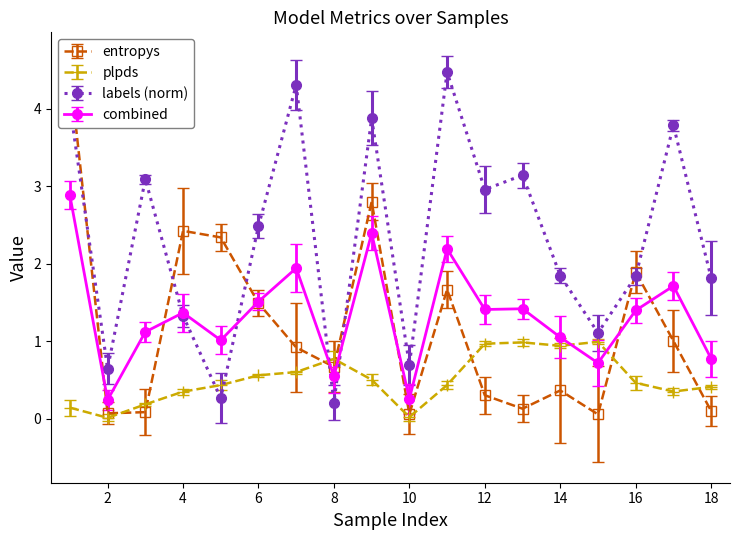

How many interior local peaks does the labels (norm) series have?

6